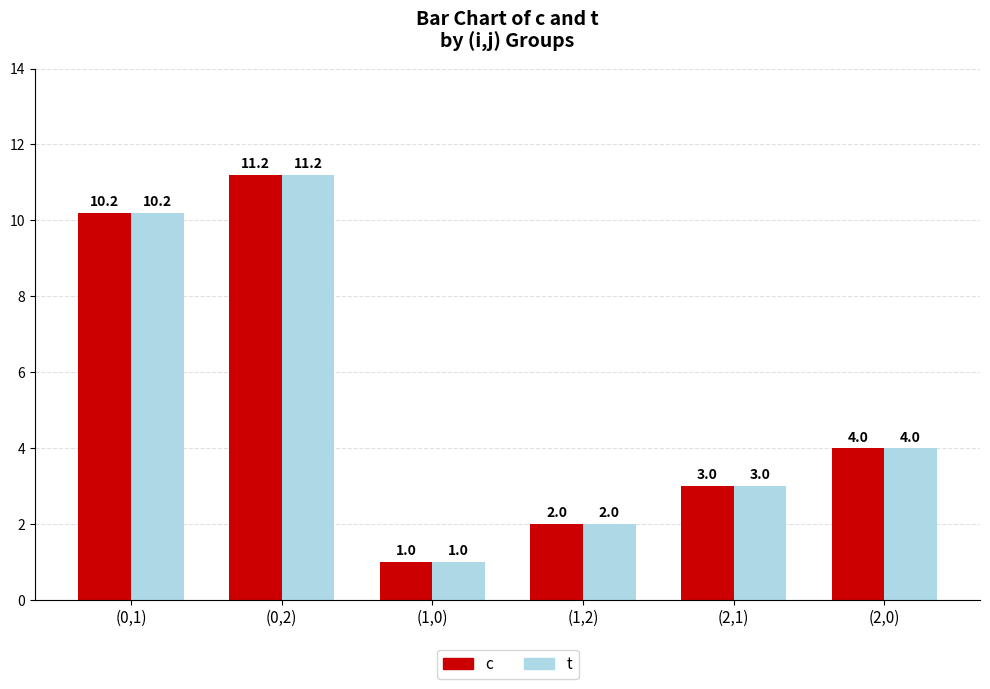

What is the average value of the c series?

5.2